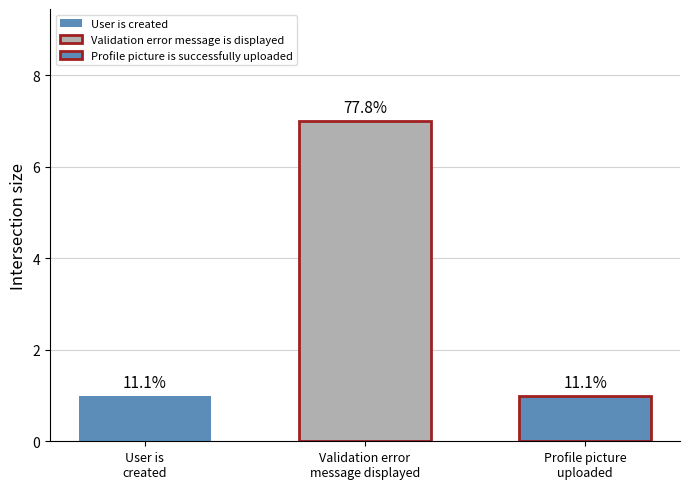

Are the bars grouped side by side (vs. stacked)?

Yes